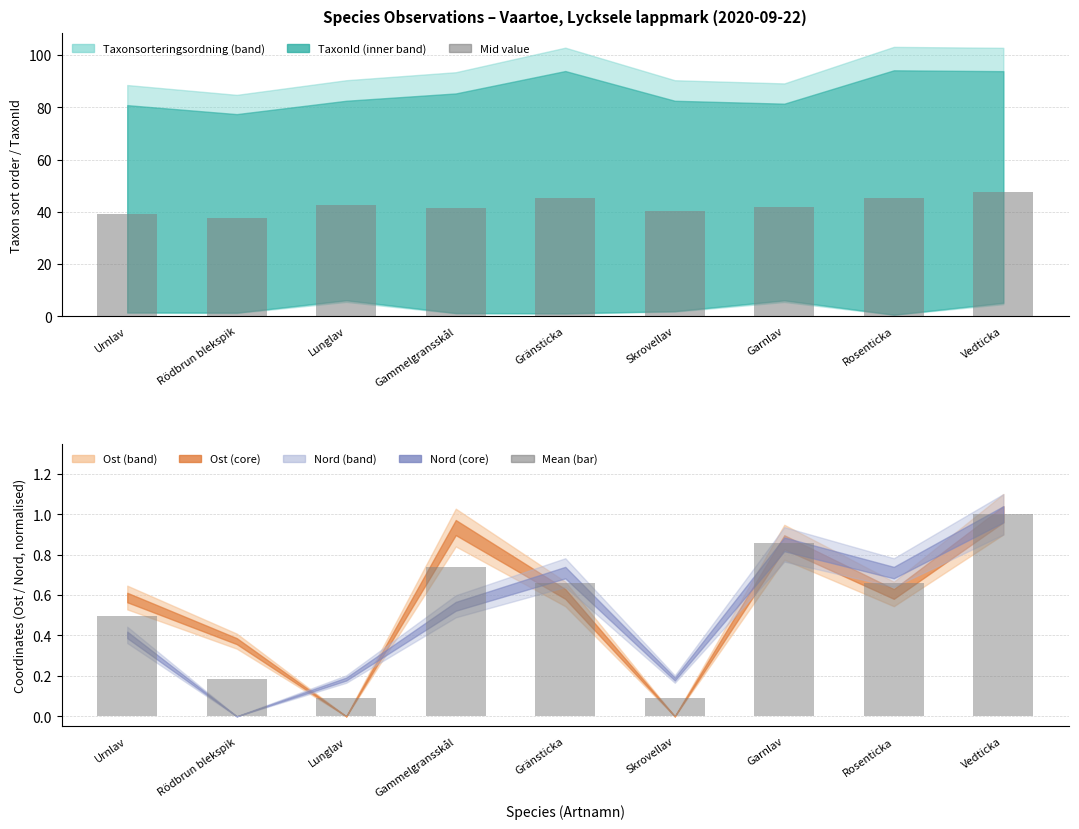

True or false: Mean coord (bar) has a value of 0.7 at Gammelgransskål.

True